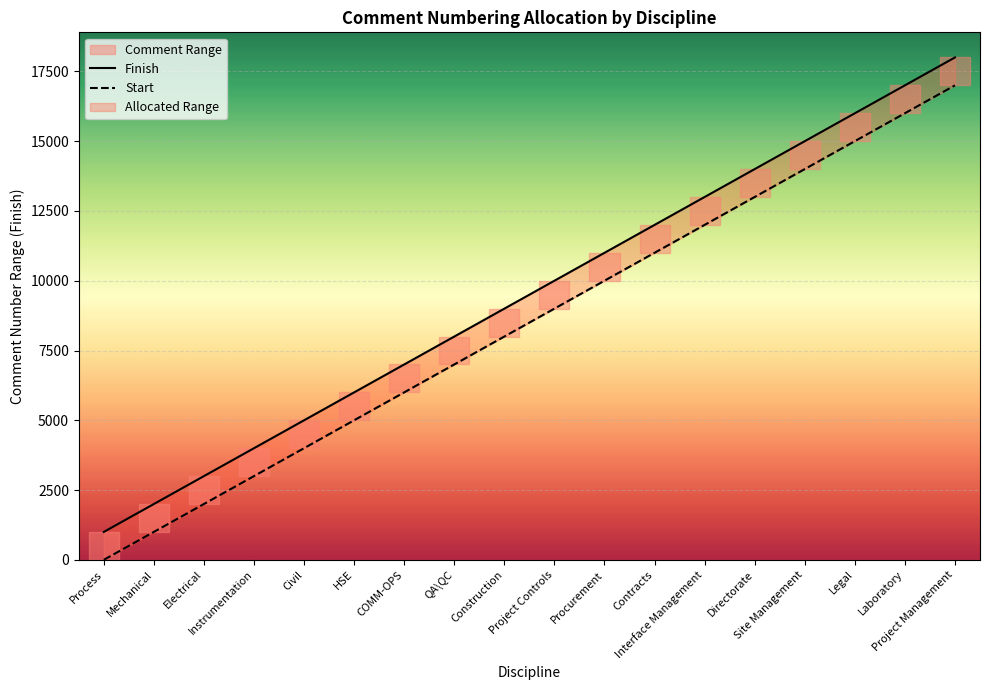

Is this an area chart (filled region under the line)?

No